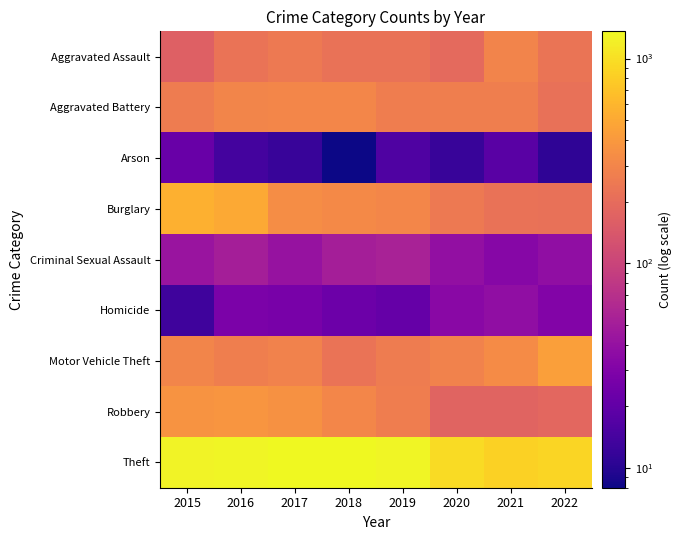

How many distinct data groups are displayed?

9